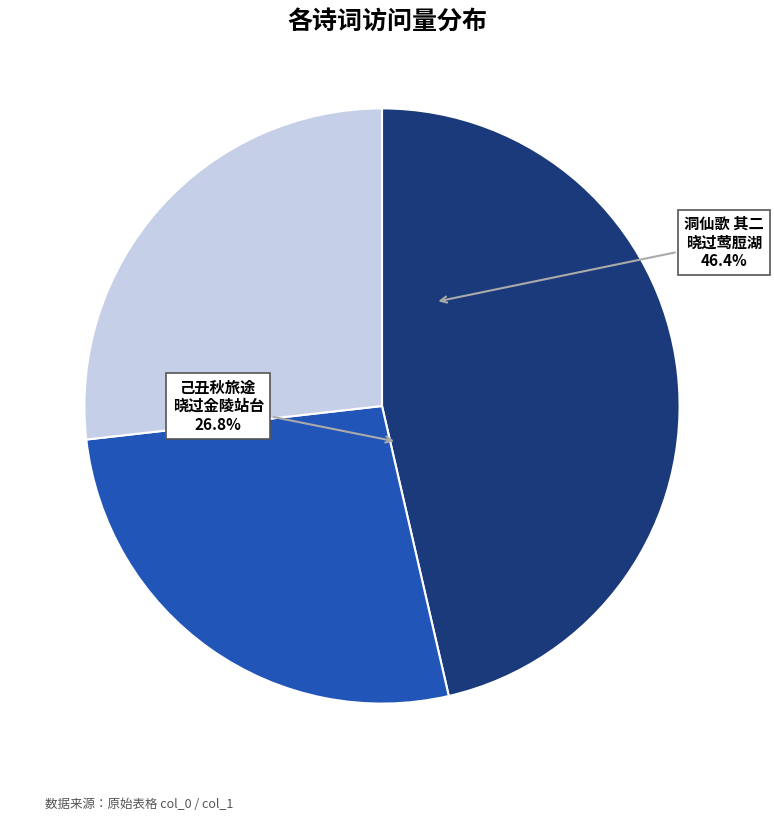

Approximately how many times larger is the value at 己丑秋之京旅途口占二首 其二 晓过金陵站台所见 compared to 乙酉冬之鲁旅途口占 其二 晓过大明湖?

1.0